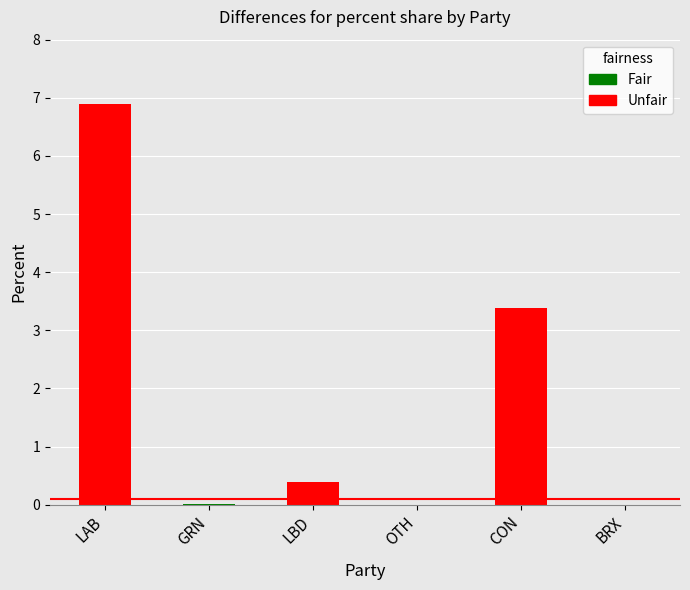

How many data points does each series have?

6